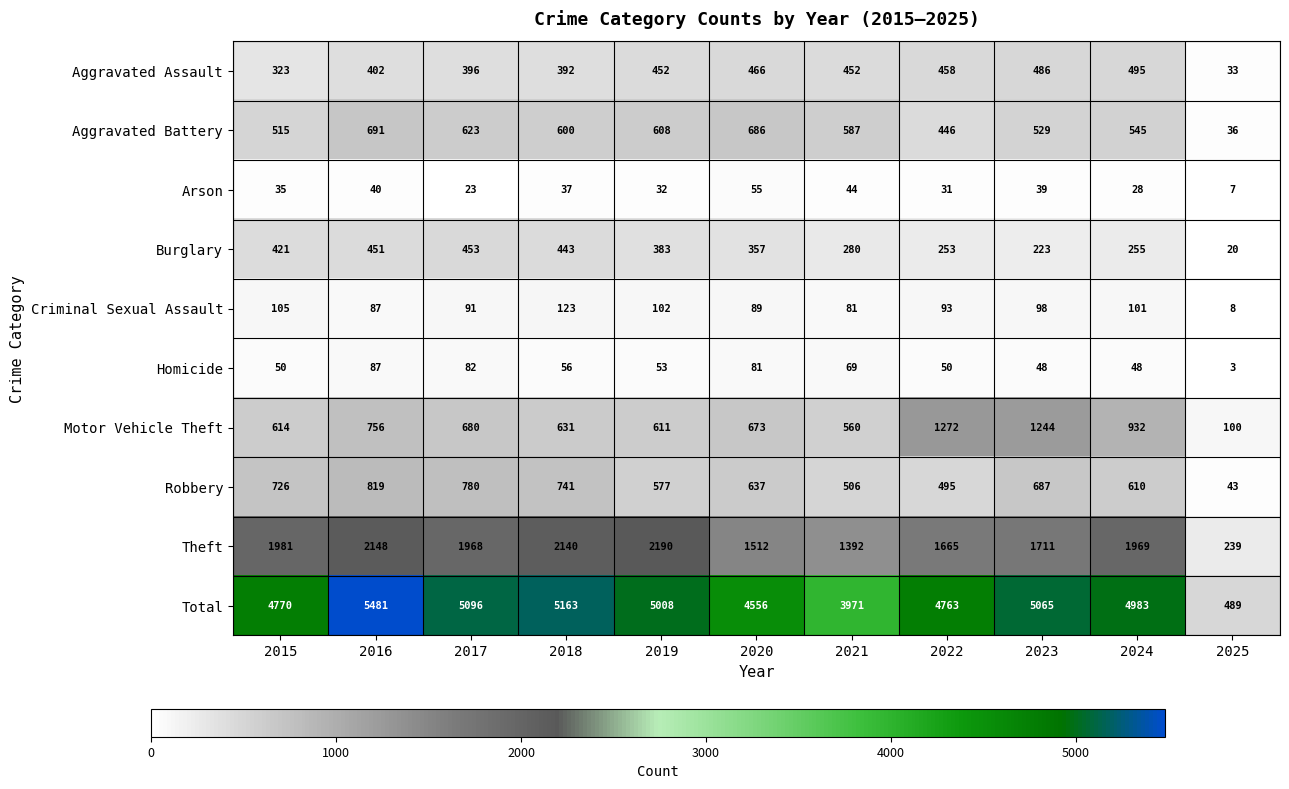

At which category is the sum across all series the highest?

2016